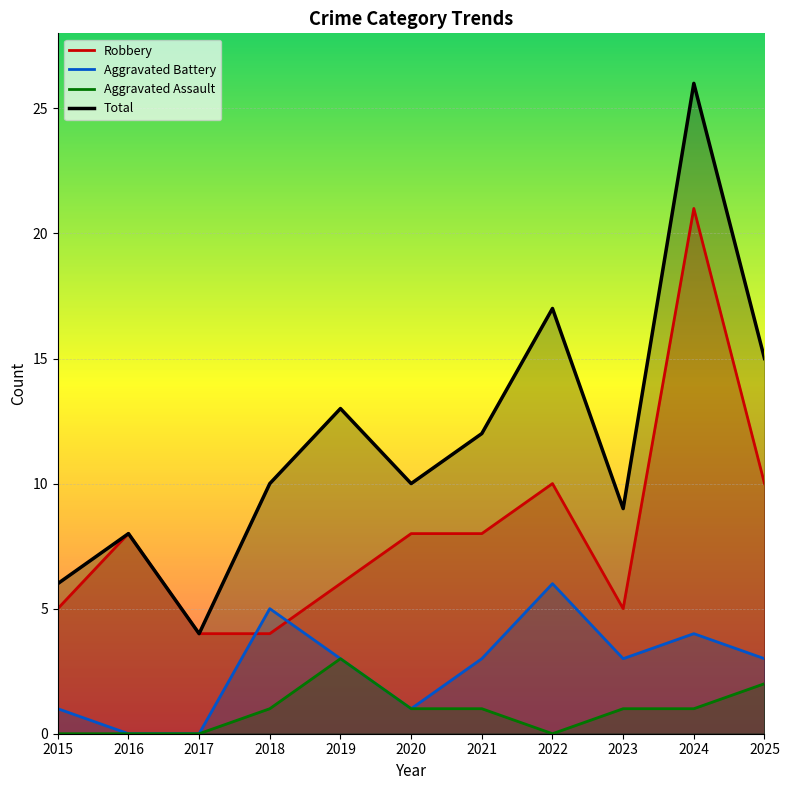

Rank the series at 2019 from highest to lowest value.

Total, Robbery, Aggravated Battery, Aggravated Assault